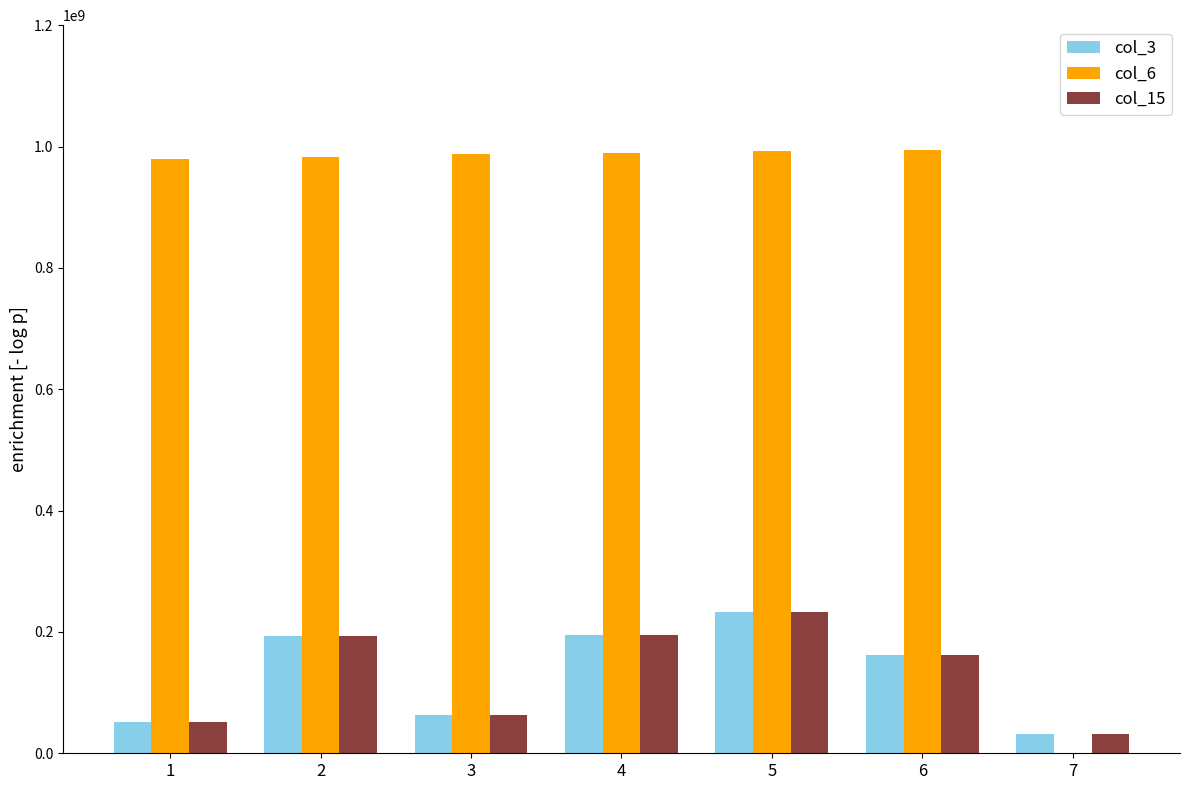

What is the maximum value for col_3?

232631648